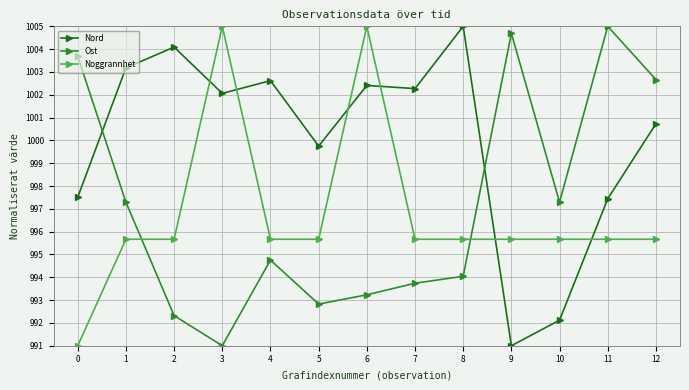

What is the maximum value shown in the chart?

1005.0